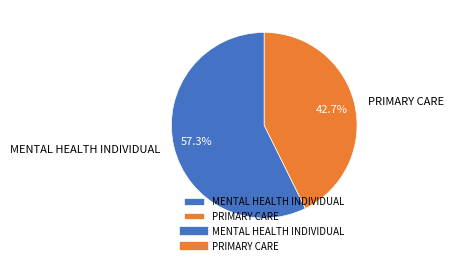

To the nearest percent, what is the average slice percentage?

50%